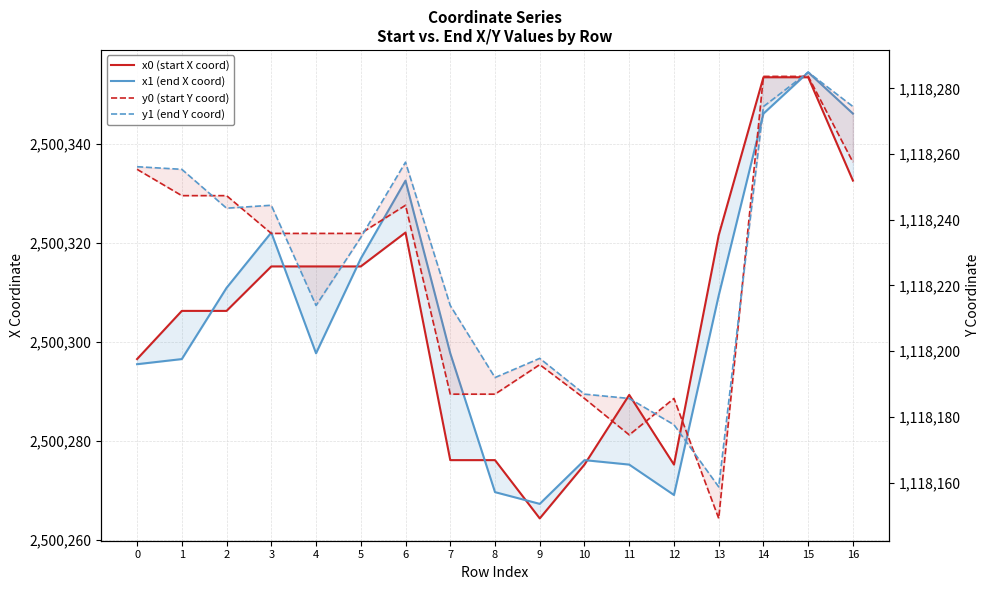

What are all the series names shown in the legend?

x0 (start X coord), x1 (end X coord), y0 (start Y coord), y1 (end Y coord)